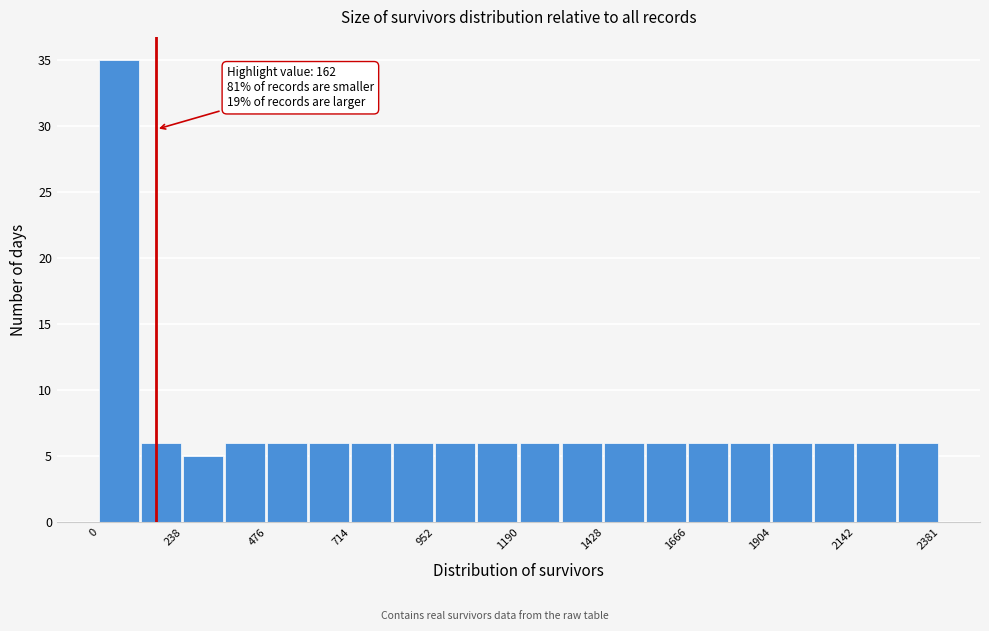

Read against the x-axis, roughly where is the centre of the tallest bar?

50